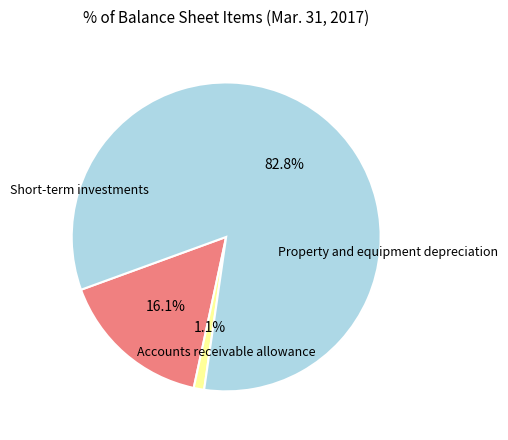

Is there a majority slice in this chart?

Yes